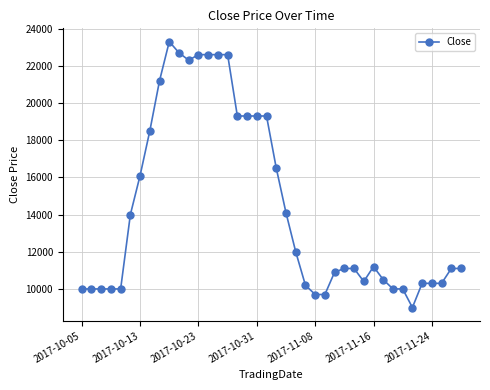

What is the difference between the maximum and minimum values?

14300